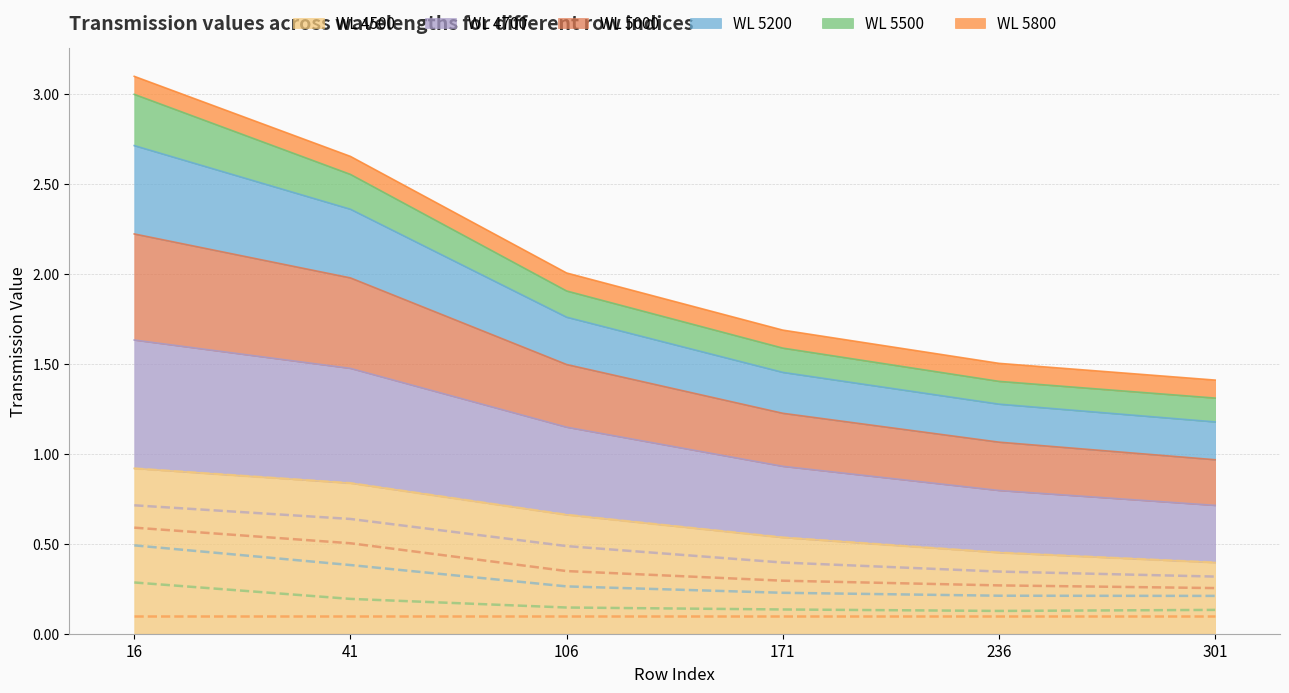

Reading left to right, transcribe all the data shown in this chart.

line 4500: 0.9	0.8	0.7	0.5	0.5	0.4
line 4700: 0.7	0.6	0.5	0.4	0.3	0.3
line 5000: 0.6	0.5	0.3	0.3	0.3	0.3
line 5200: 0.5	0.4	0.3	0.2	0.2	0.2
line 5500: 0.3	0.2	0.1	0.1	0.1	0.1
line 5800: 0.1	0.1	0.1	0.1	0.1	0.1